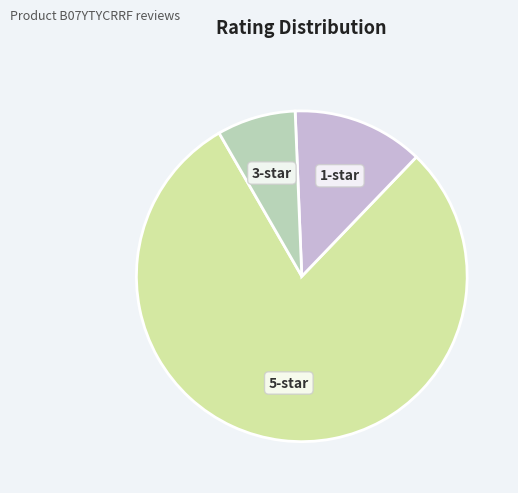

Is there a majority slice in this chart?

Yes